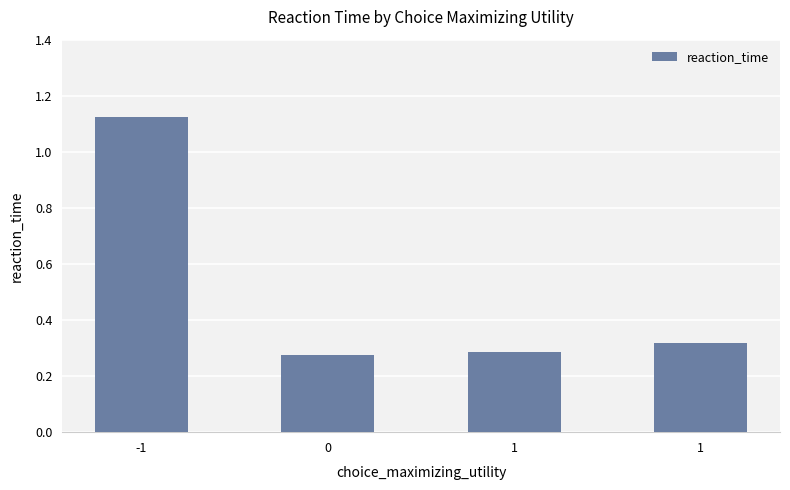

Are the bars horizontal?

No